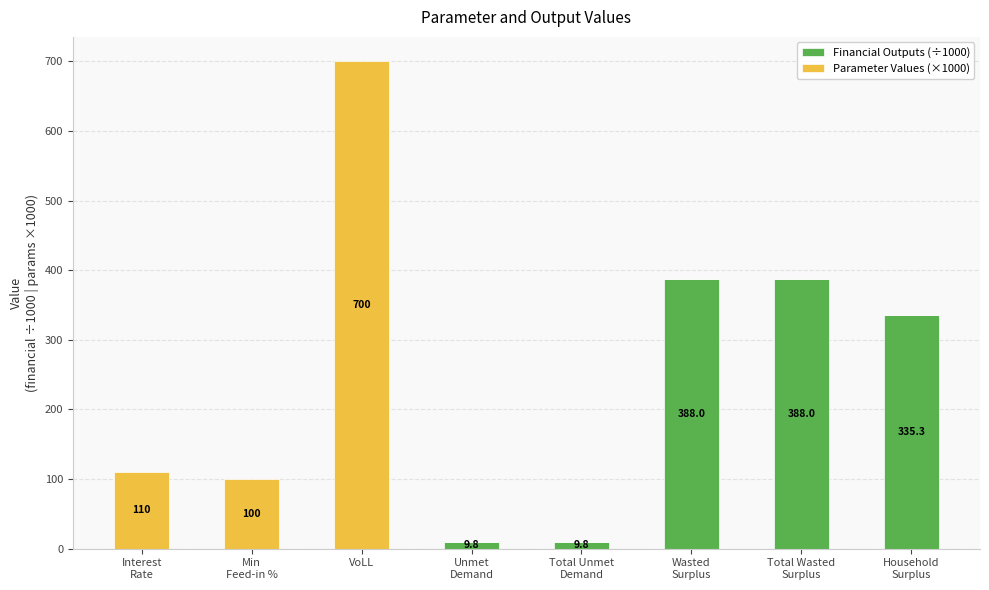

At which category is the sum across all series the highest?

VoLL